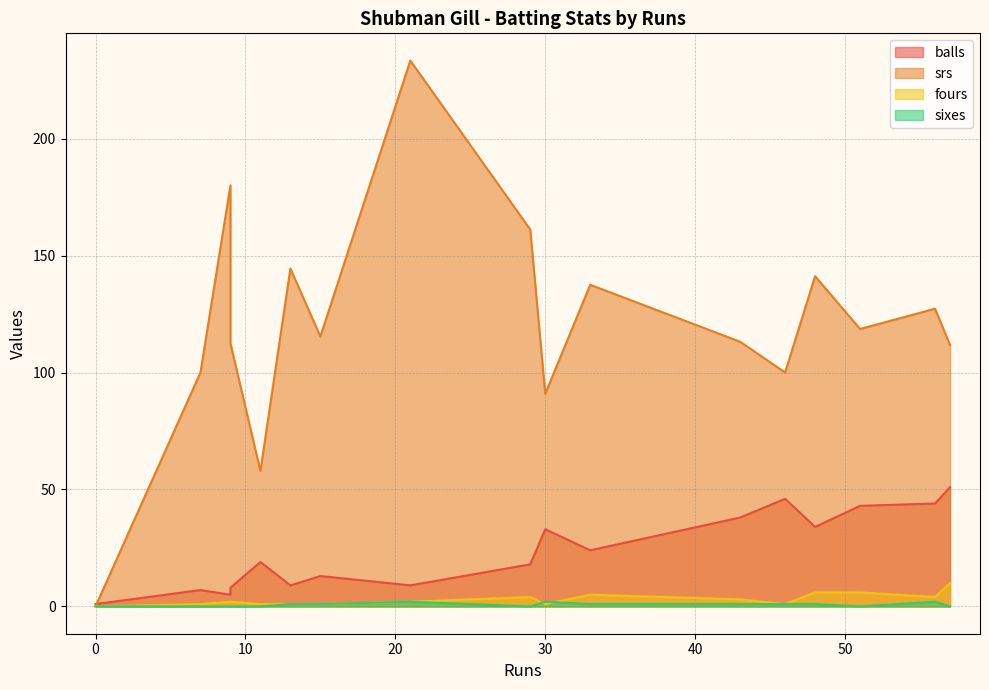

Does the chart have visible grid lines?

Yes